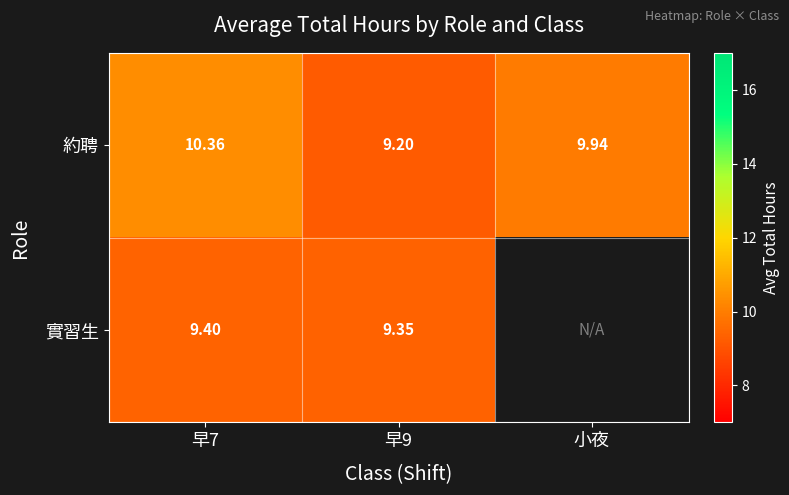

At 早7, list the series in order from smallest to largest.

實習生, 約聘